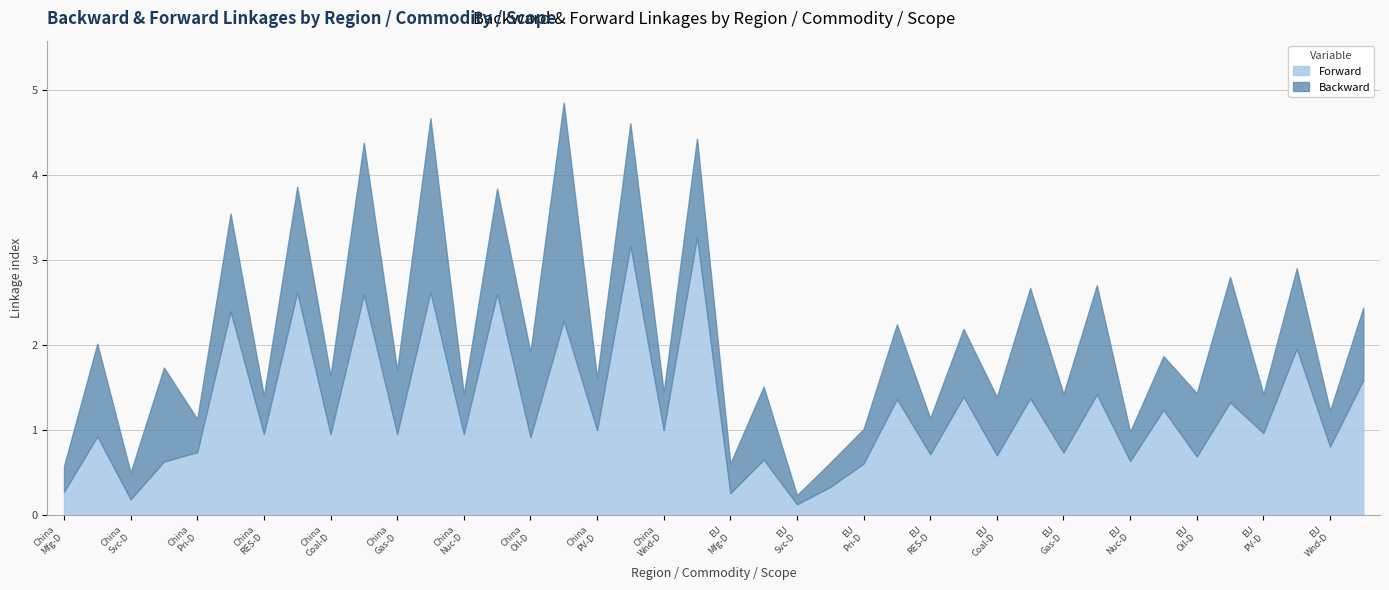

The value of Backward at 0 is 0.2. True or false?

False